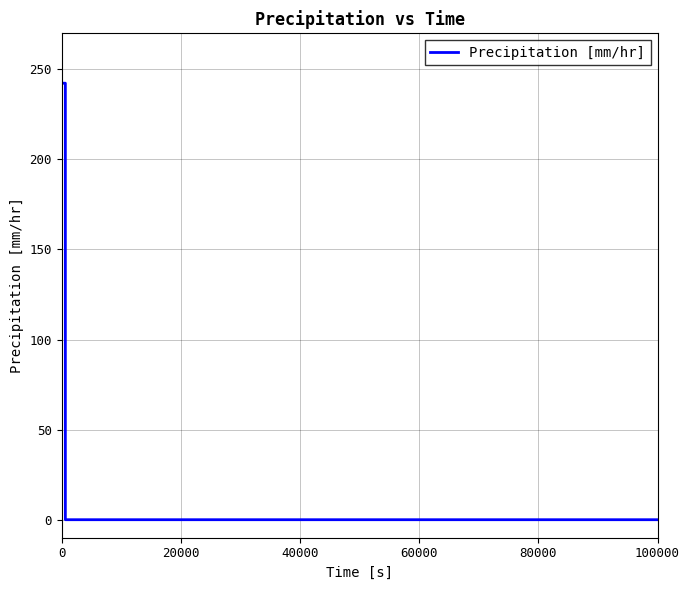

Reading left to right, list all the values displayed in this chart.

242.3	242.3	242.3	242.3	242.3	242.3	242.3	242.3	242.3	242.3	242.3	0.0	0.0